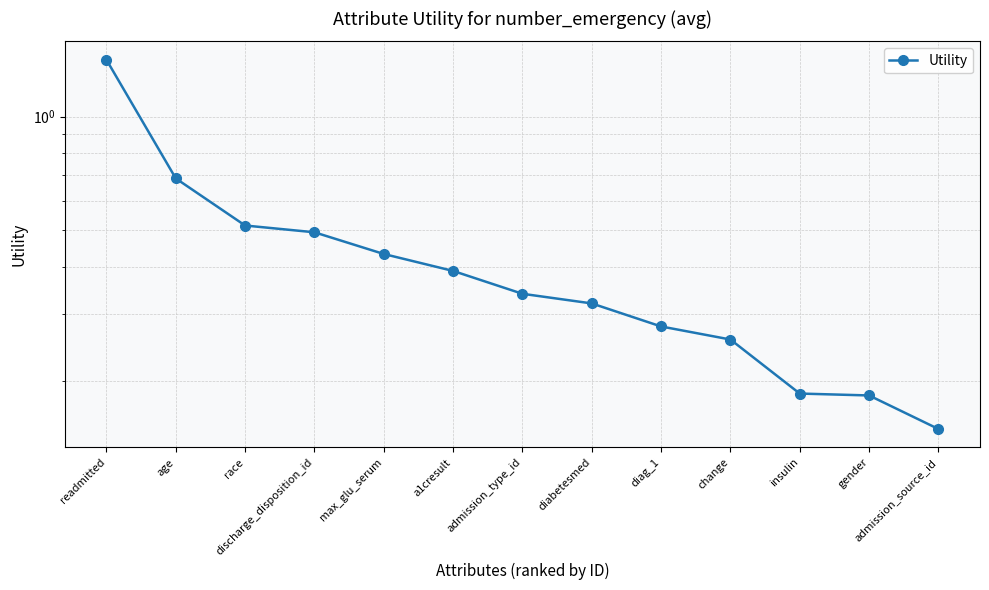

Which has a higher value, readmitted or admission_source_id?

readmitted